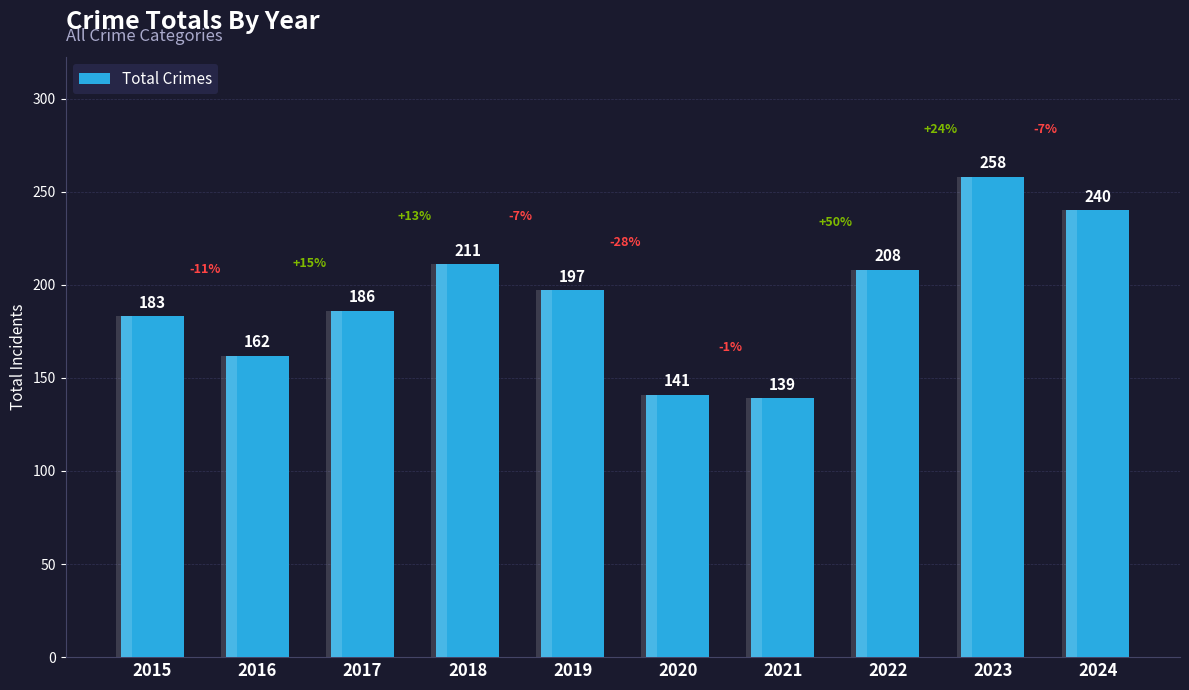

Is it true that the value at 2016 is 162?

True